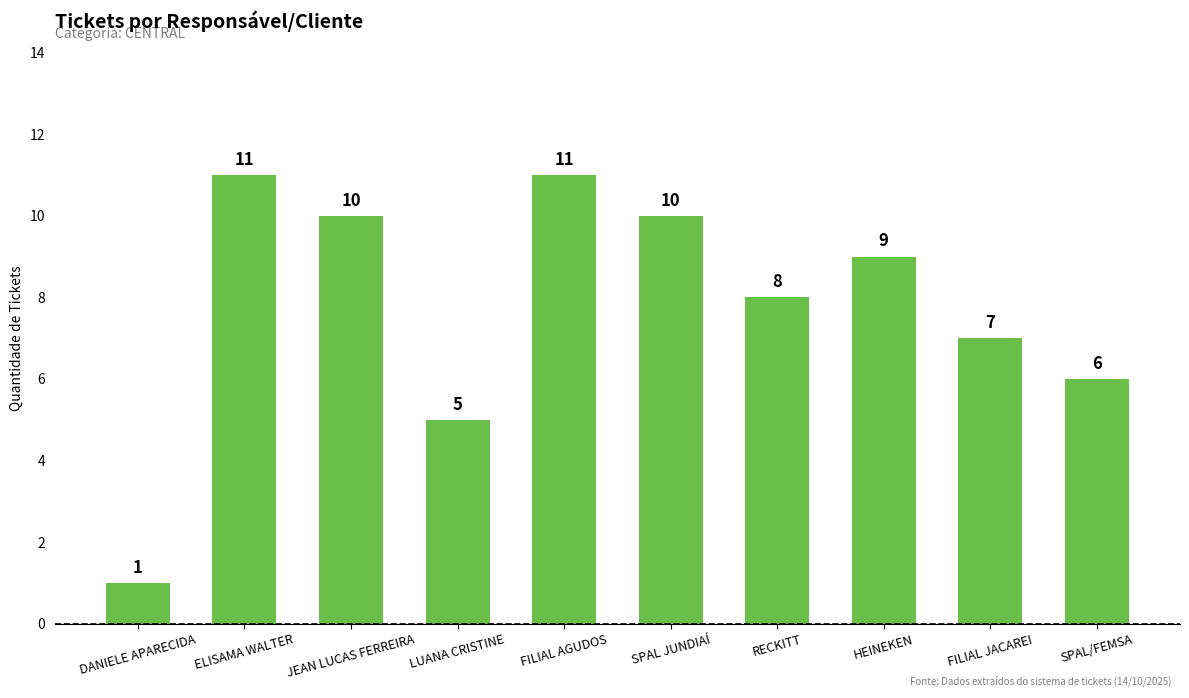

What is the difference between the values at FILIAL AGUDOS and LUANA CRISTINE?

6